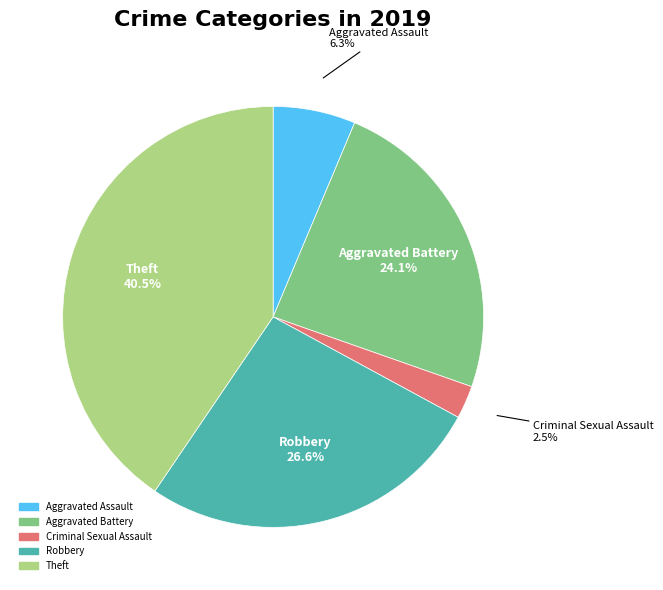

Is there any slice that represents more than half of the pie?

No